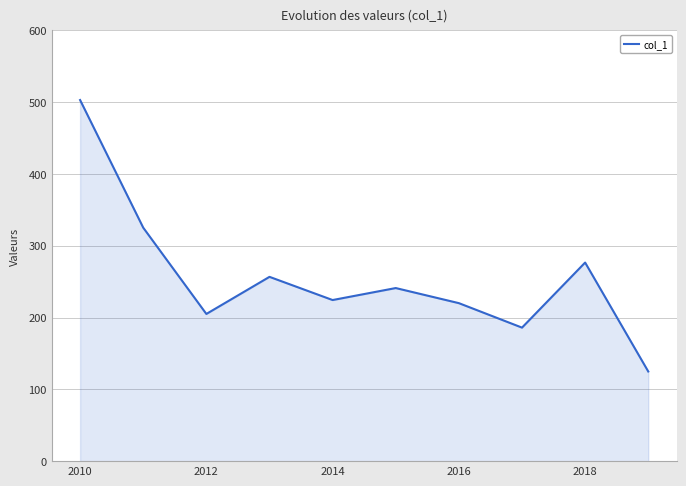

Does the chart display data point markers on the line(s)?

No